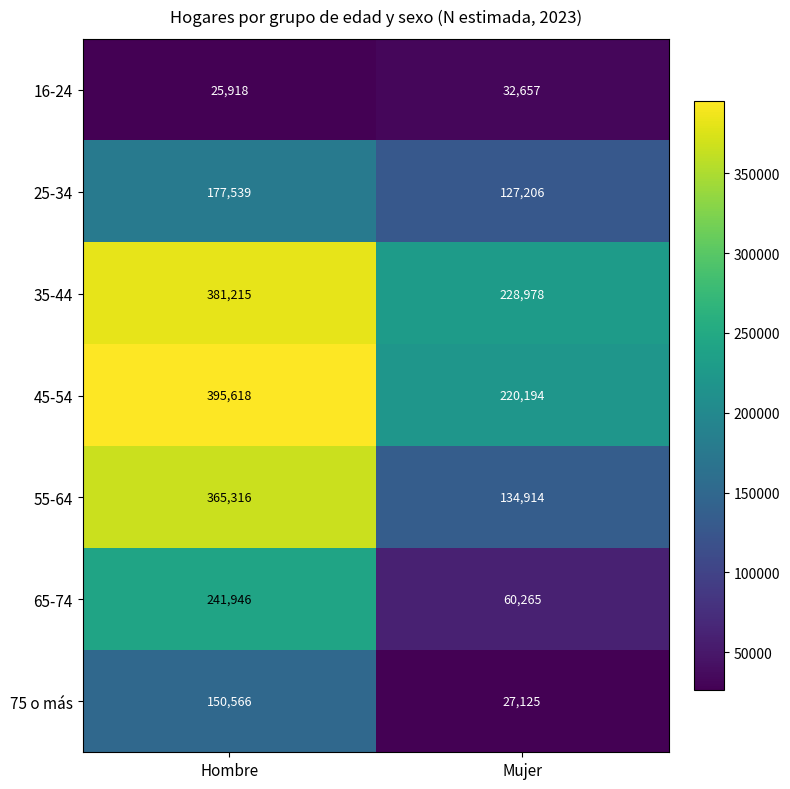

At which category is the sum across all series the highest?

Hombre